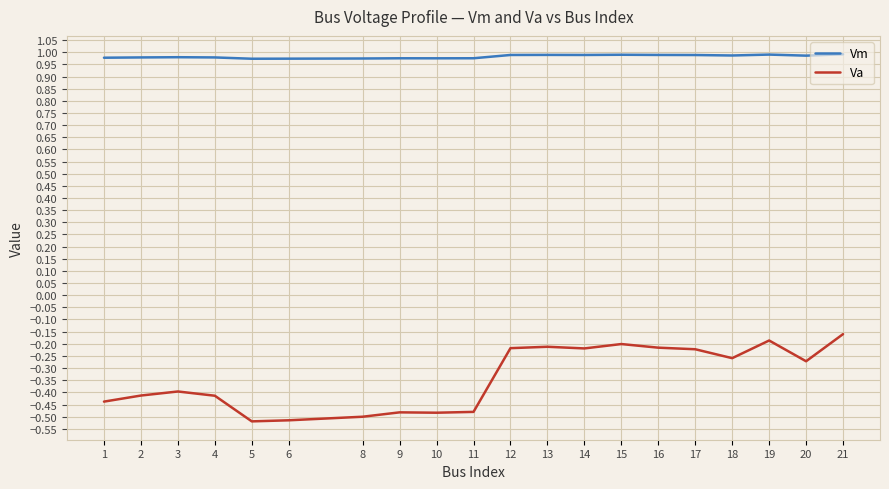

List the series in order of their peak value, highest first.

Vm, Va